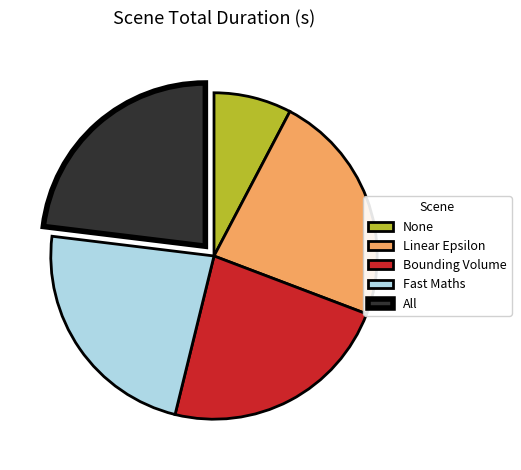

The Bounding Volume slice represents 11% of the pie. True or false?

False